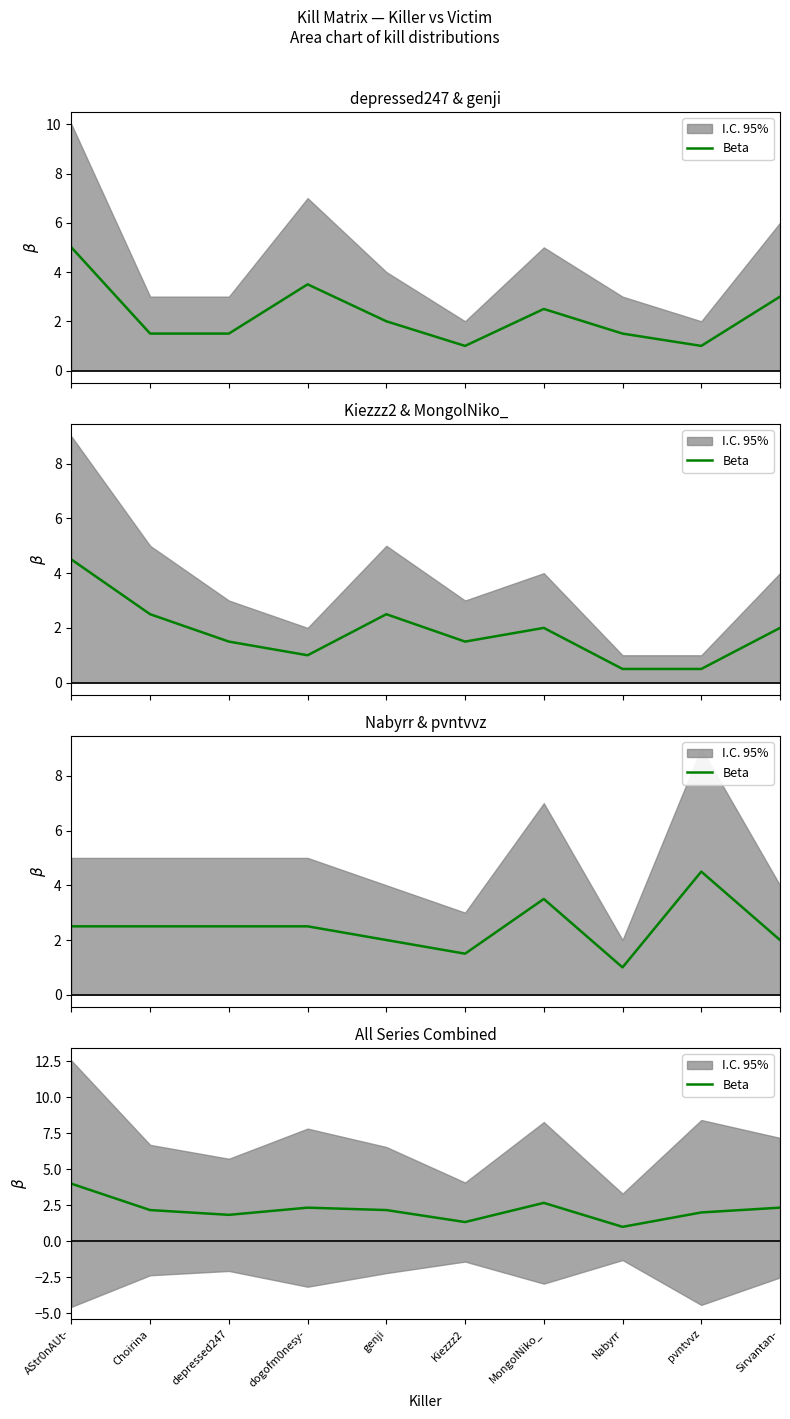

Reading left to right, list all the values displayed in this chart.

4.0	2.2	1.8	2.3	2.2	1.3	2.7	1.0	2.0	2.3